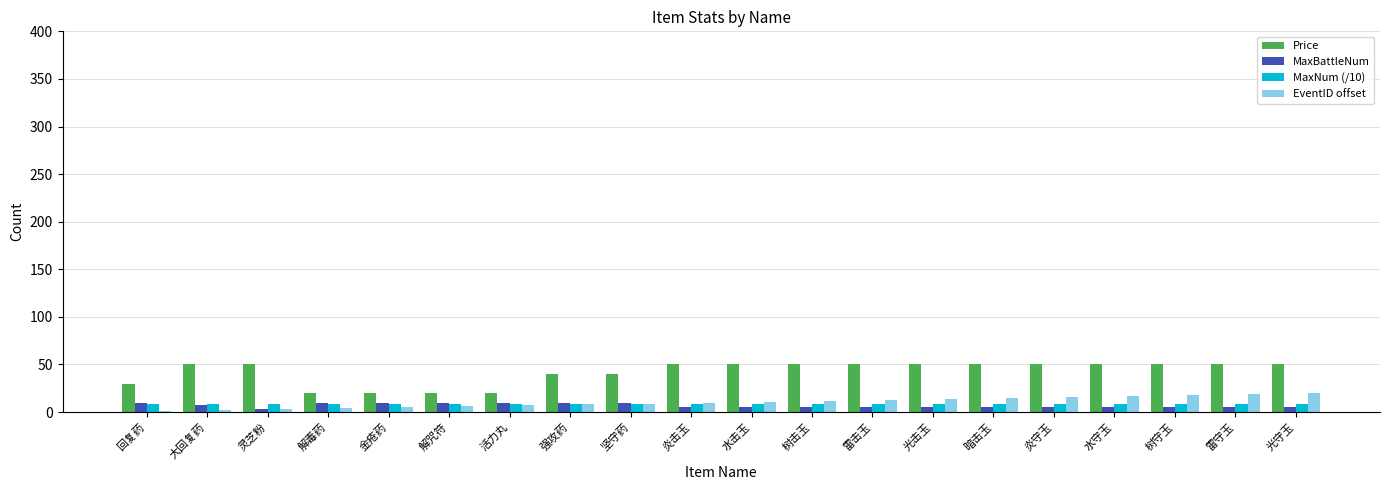

What is the highest value of the EventID offset series?

20